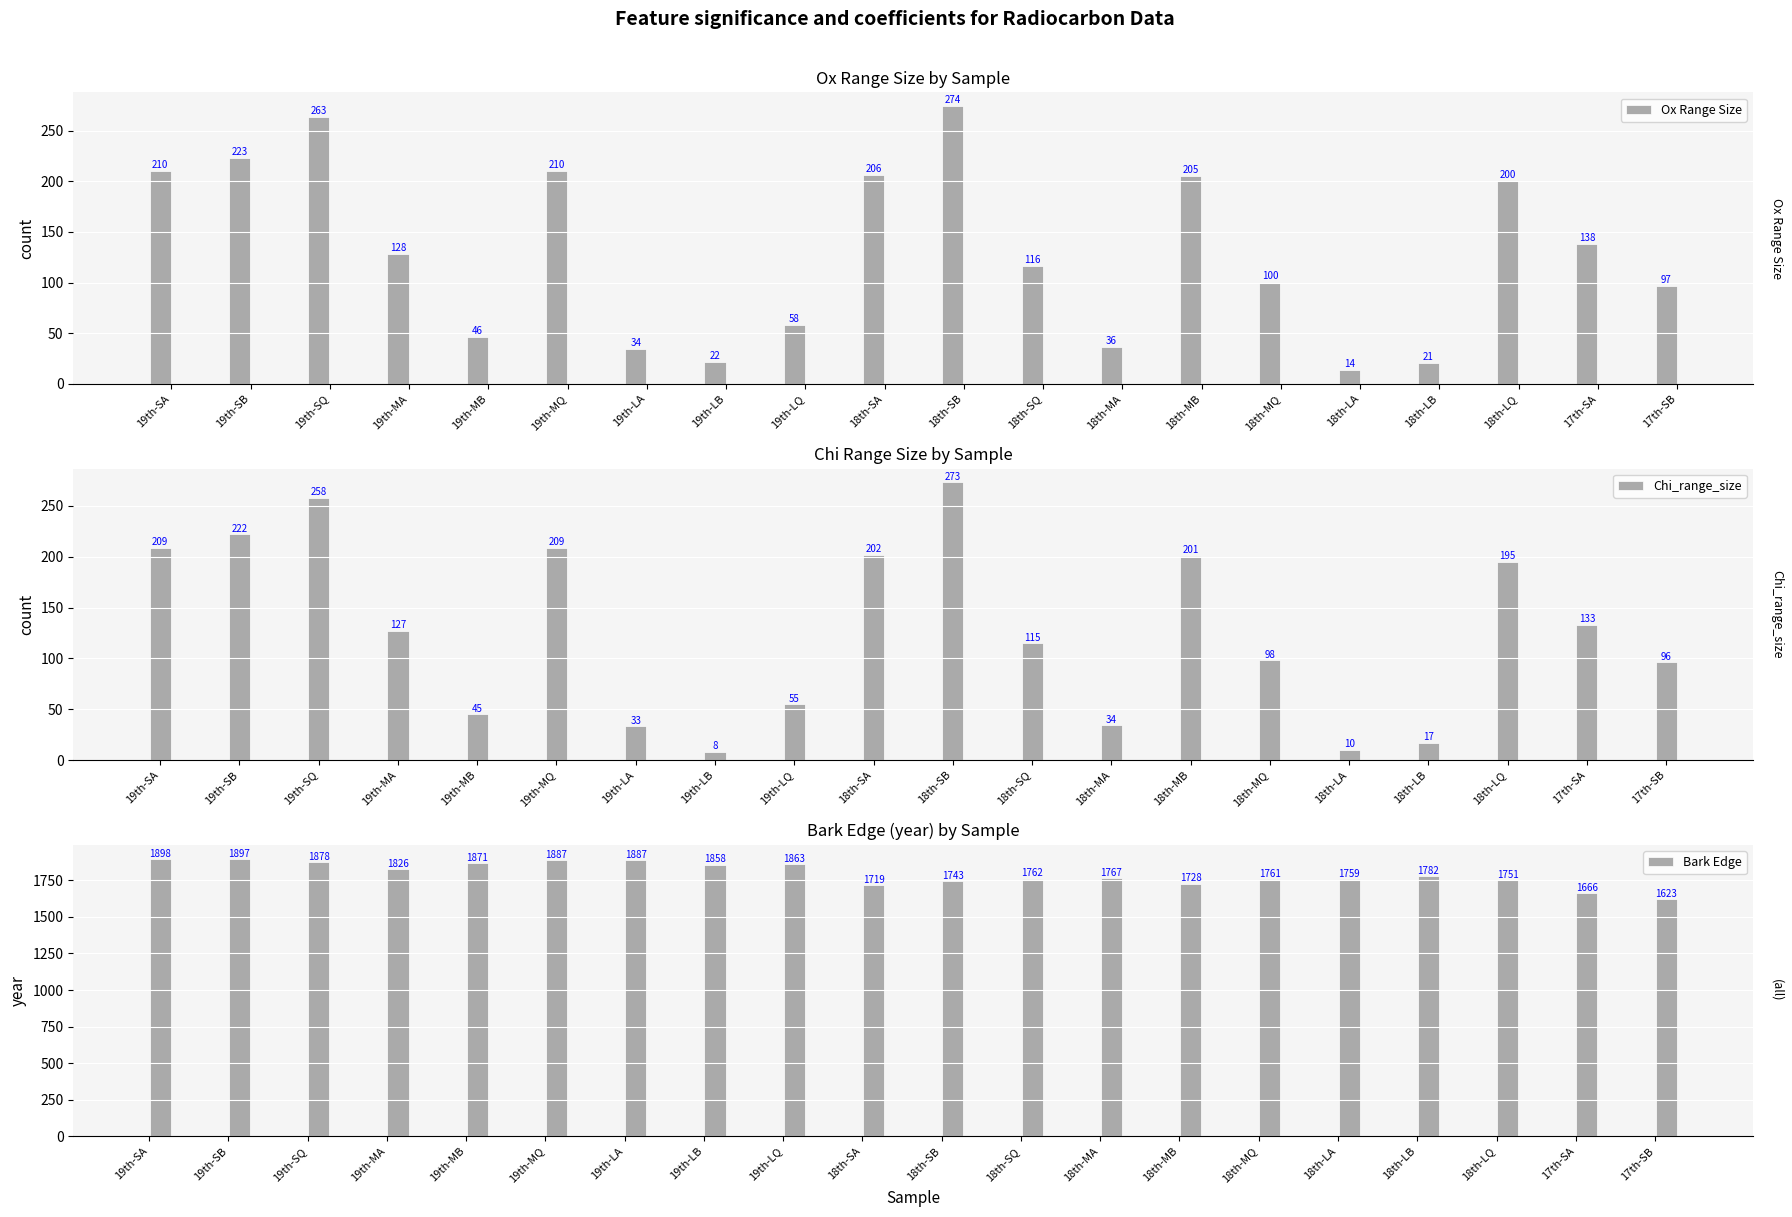

How many data points does each series have?

20